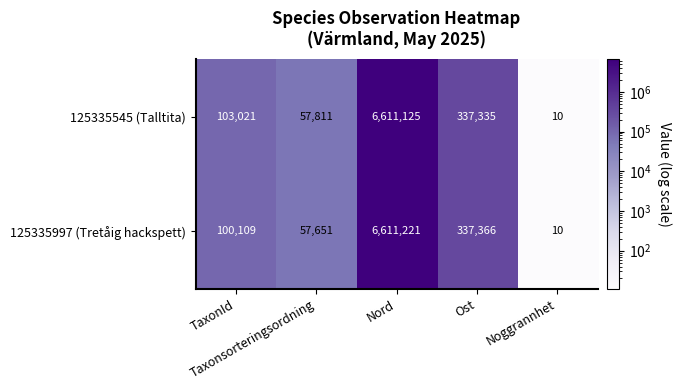

At Nord, list the series in order from largest to smallest.

125335997 (Tretåig hackspett), 125335545 (Talltita)